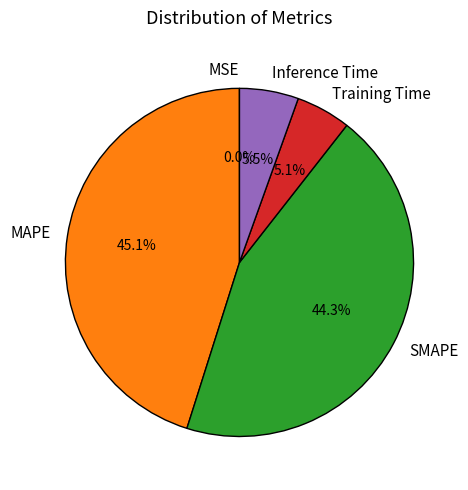

Is Inference Time the majority of the pie?

No